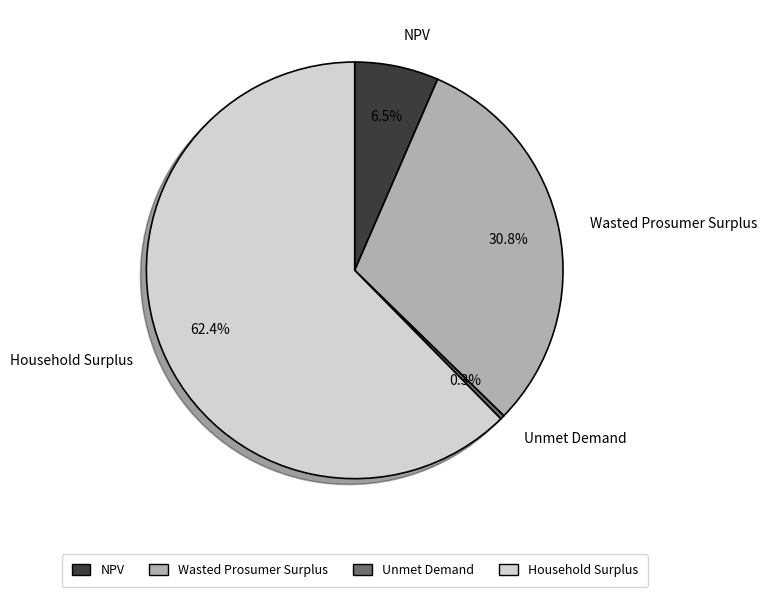

Count the number of slices in the pie.

4